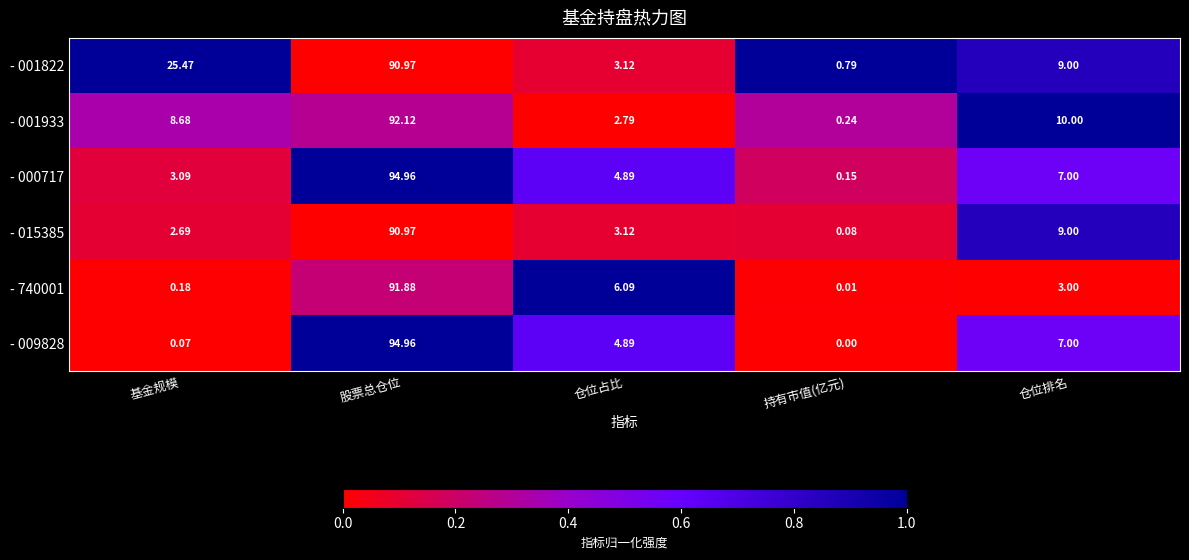

At which category is the sum across all series the highest?

股票总仓位